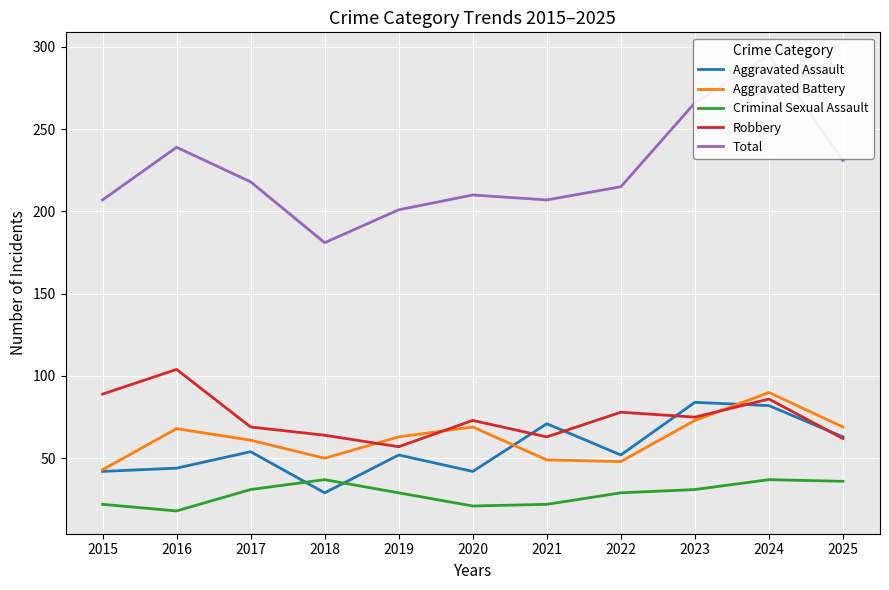

What is the value of the Aggravated Battery point at the 1st from the left?

43